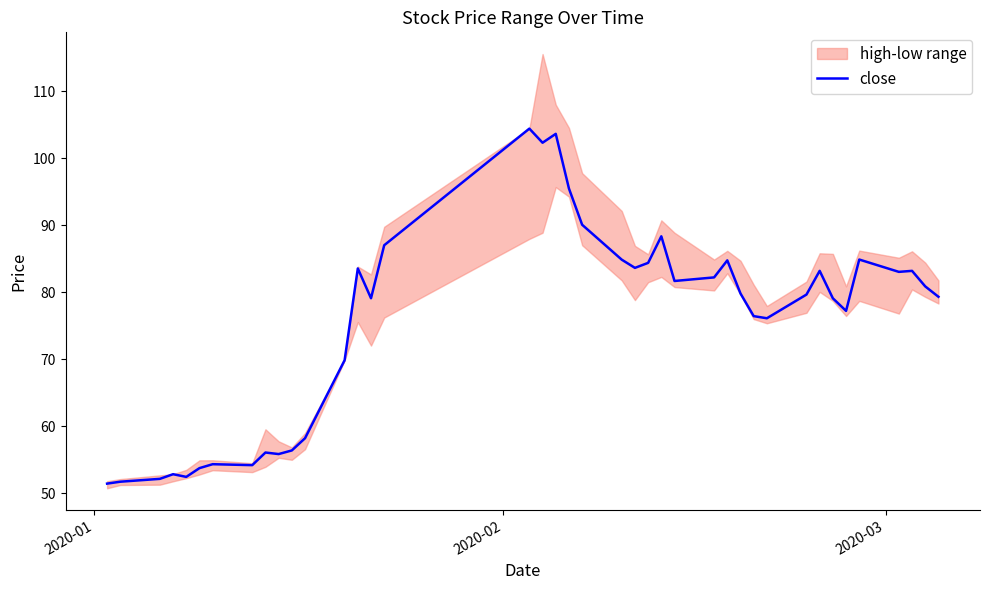

Does the chart have visible grid lines?

No